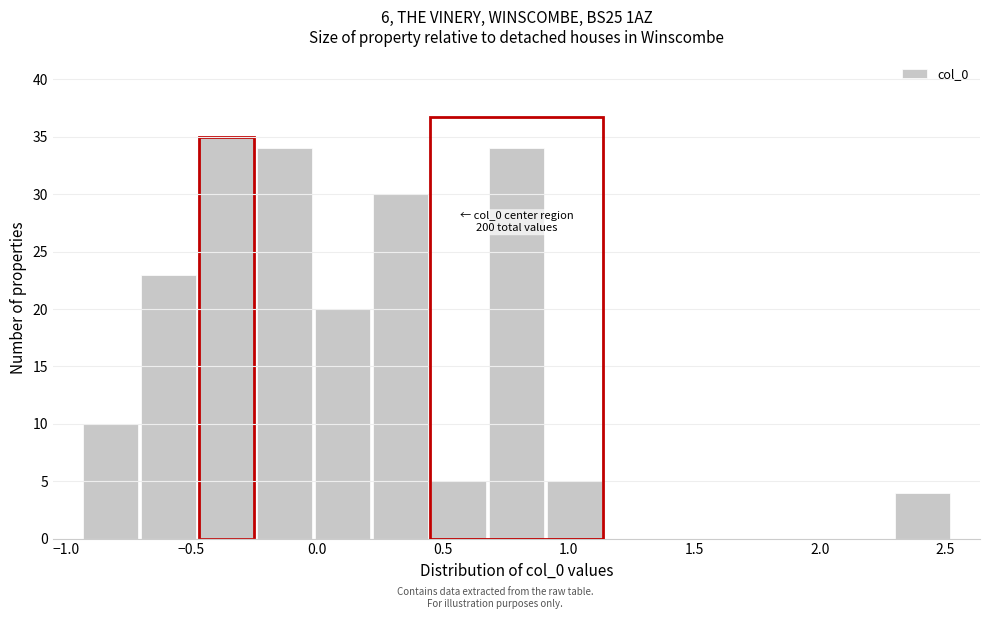

Over which range of the x-axis is the bar tallest?

-0.45 to -0.25